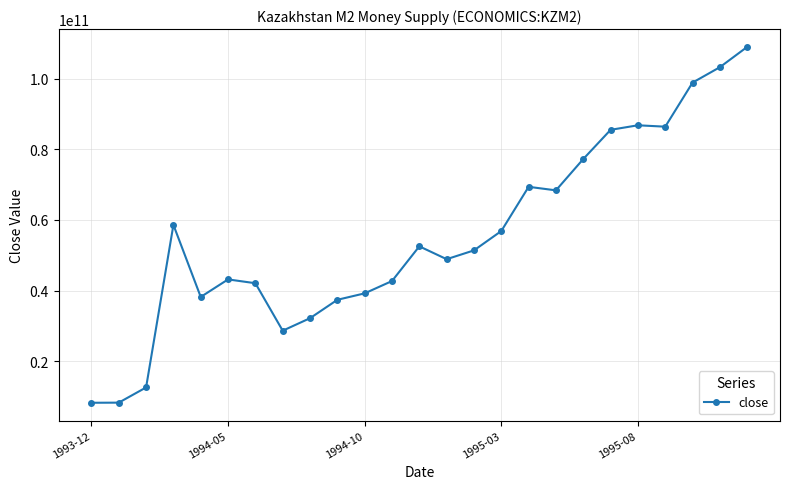

What is the value of the 10th point from the left?

37369000000